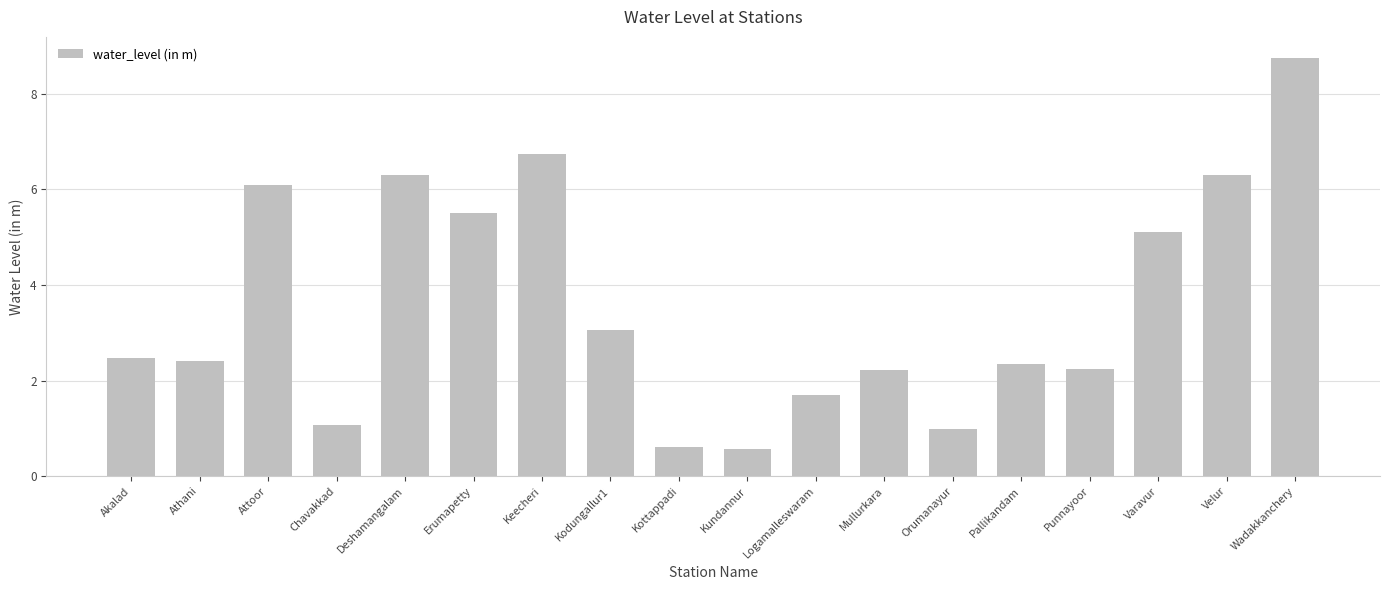

The value at Deshamangalam is 8.5. True or false?

False